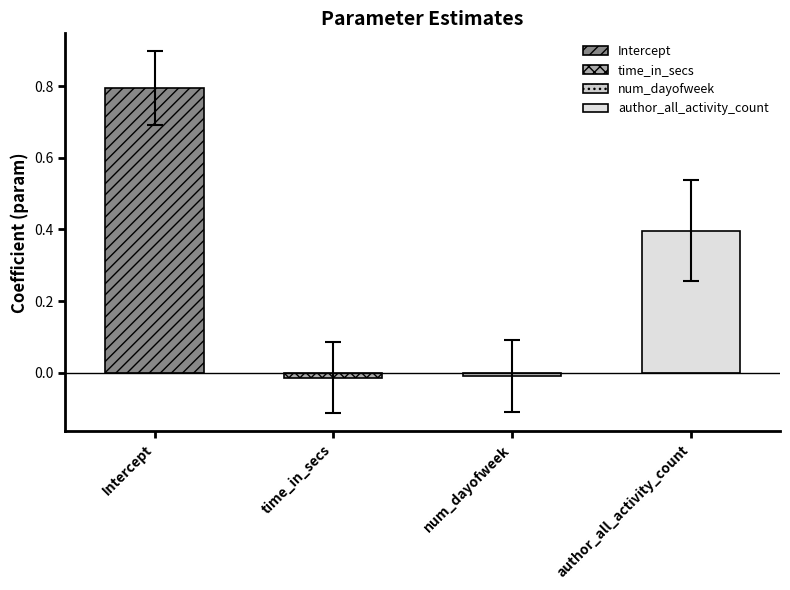

Is it true that the value at time_in_secs is 0.0?

False